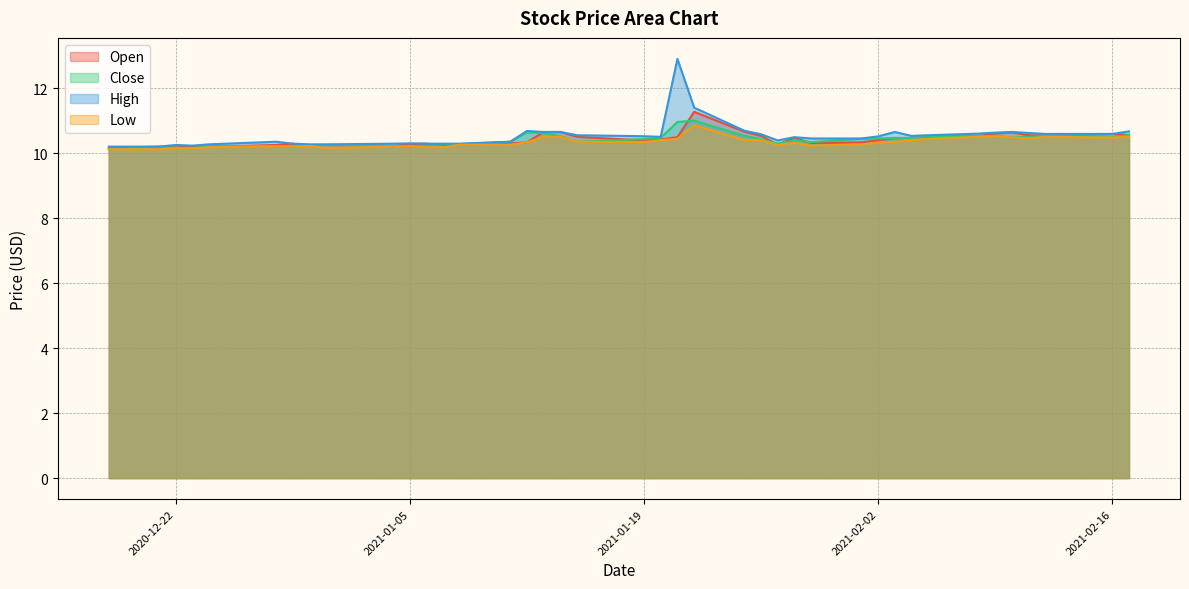

Which series has the largest total across all categories?

High